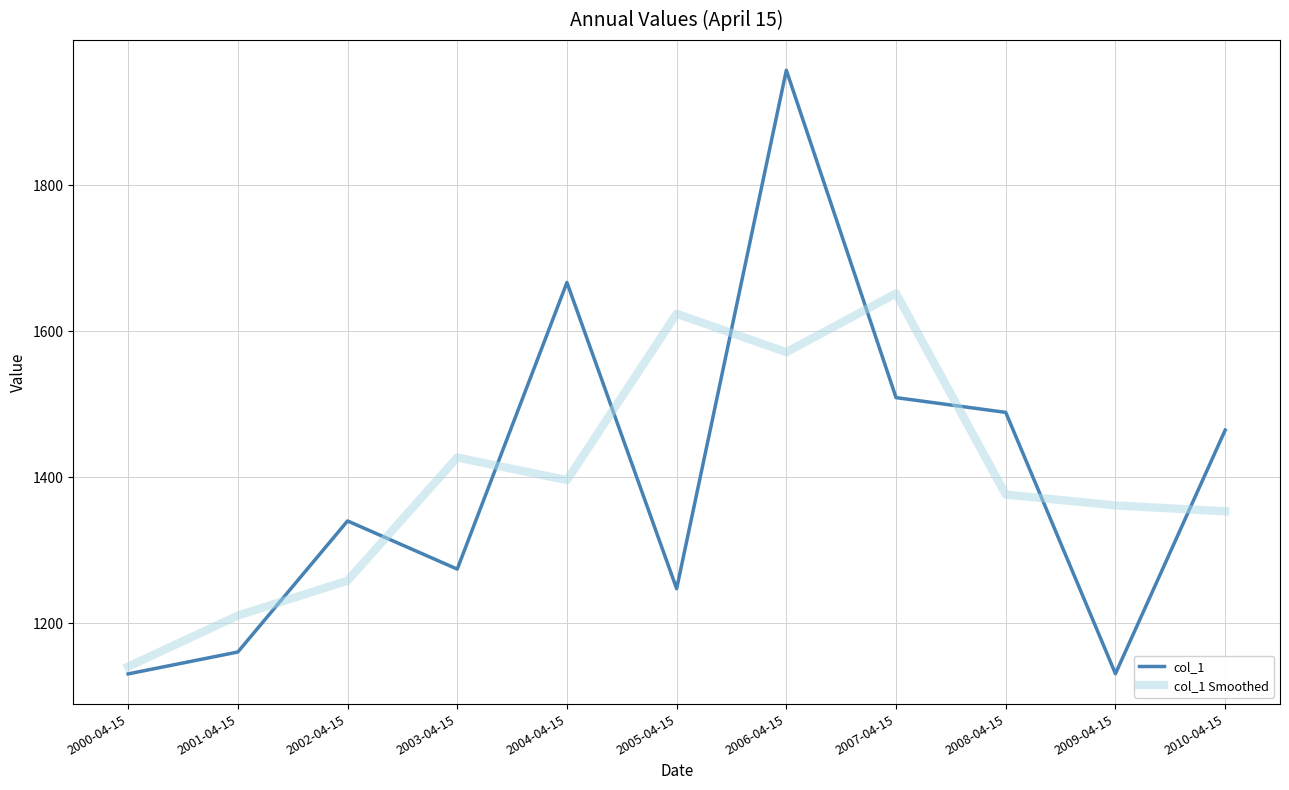

What is the greatest value displayed?

1957.3